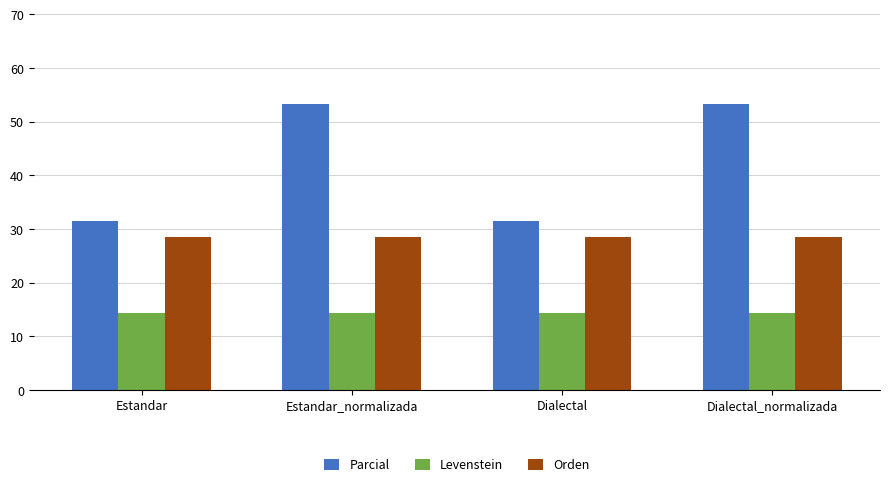

What are all the series names shown in the legend?

Parcial, Levenstein, Orden